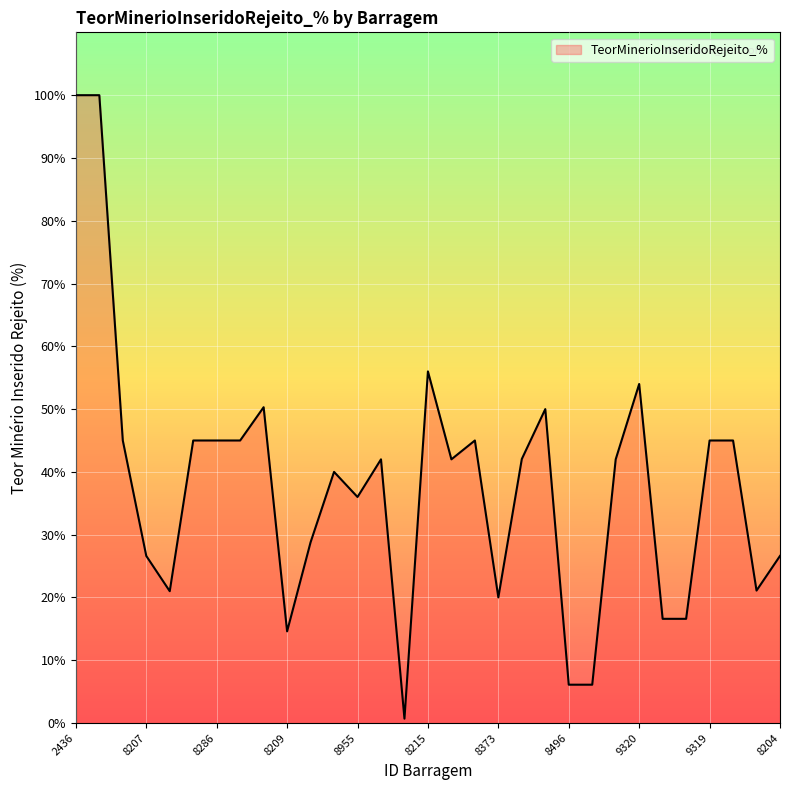

Does the chart have visible grid lines?

Yes